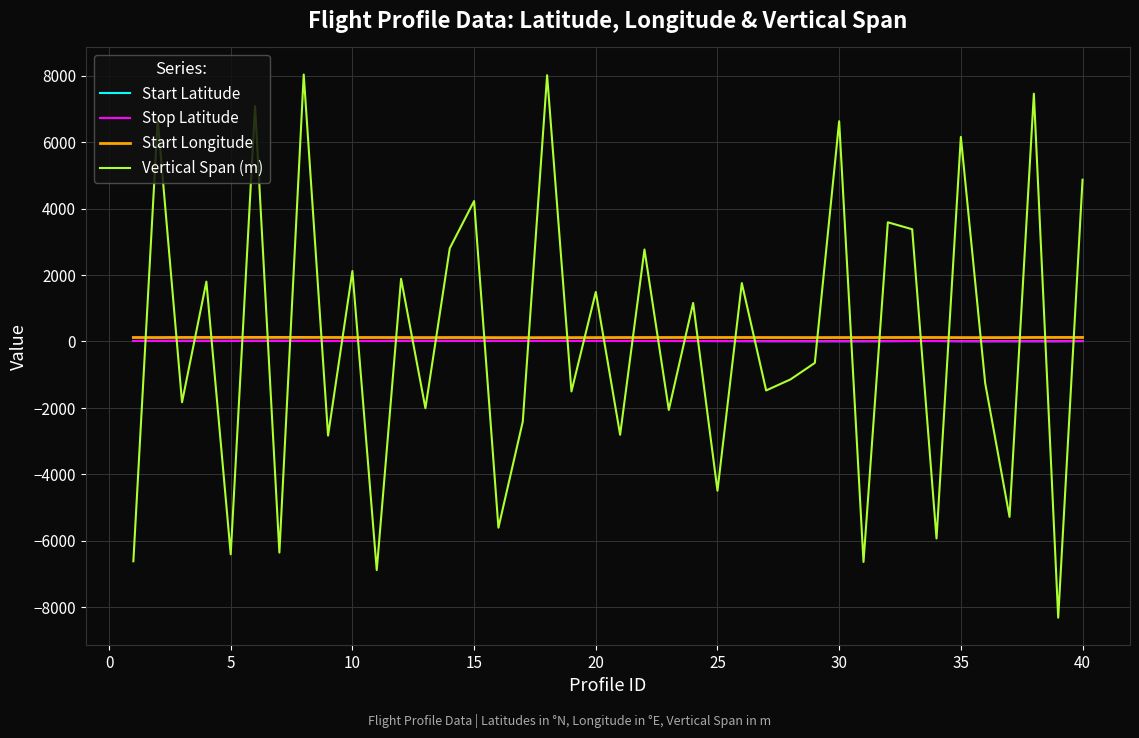

What are all the series names shown in the legend?

Start Latitude, Stop Latitude, Start Longitude, Vertical Span (m)